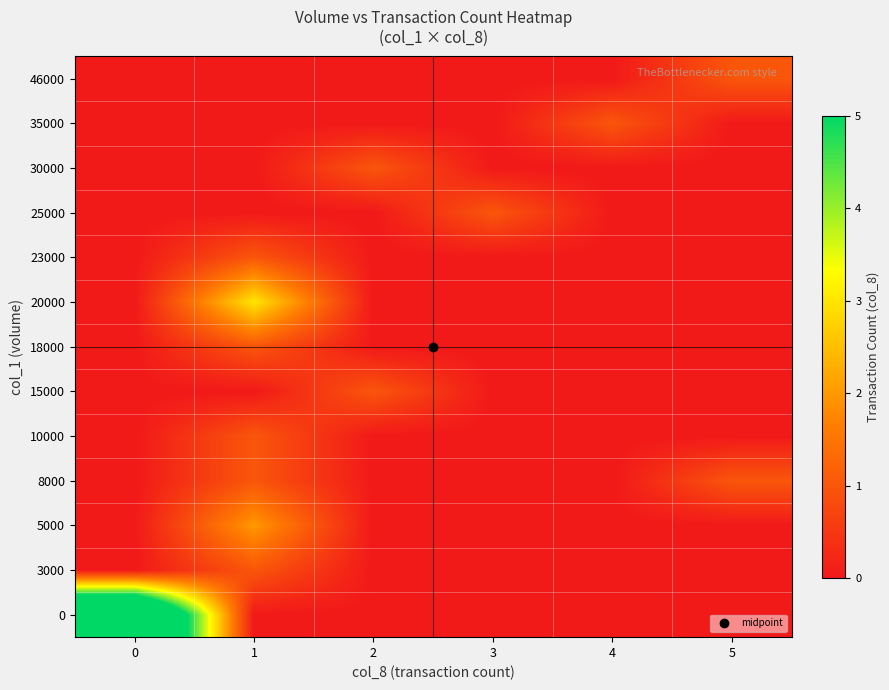

Reading left to right, what are all the values shown in this chart?

0: 0=9	1=0	2=0	3=0	4=0	5=0
3000: 0=0	1=1	2=0	3=0	4=0	5=0
5000: 0=0	1=2	2=0	3=0	4=0	5=0
8000: 0=0	1=1	2=0	3=0	4=0	5=1
10000: 0=0	1=1	2=0	3=0	4=0	5=0
15000: 0=0	1=0	2=1	3=0	4=0	5=0
18000: 0=0	1=1	2=0	3=0	4=0	5=0
20000: 0=0	1=3	2=0	3=0	4=0	5=0
23000: 0=0	1=1	2=0	3=0	4=0	5=0
25000: 0=0	1=0	2=0	3=1	4=0	5=0
30000: 0=0	1=0	2=1	3=0	4=0	5=0
35000: 0=0	1=0	2=0	3=0	4=1	5=0
46000: 0=0	1=0	2=0	3=0	4=0	5=1